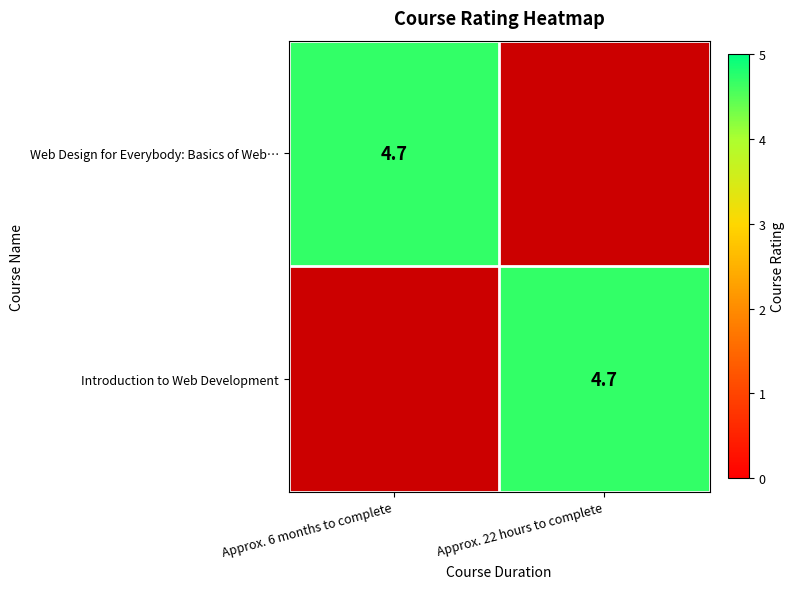

How many data points in row_0 are above 4?

1